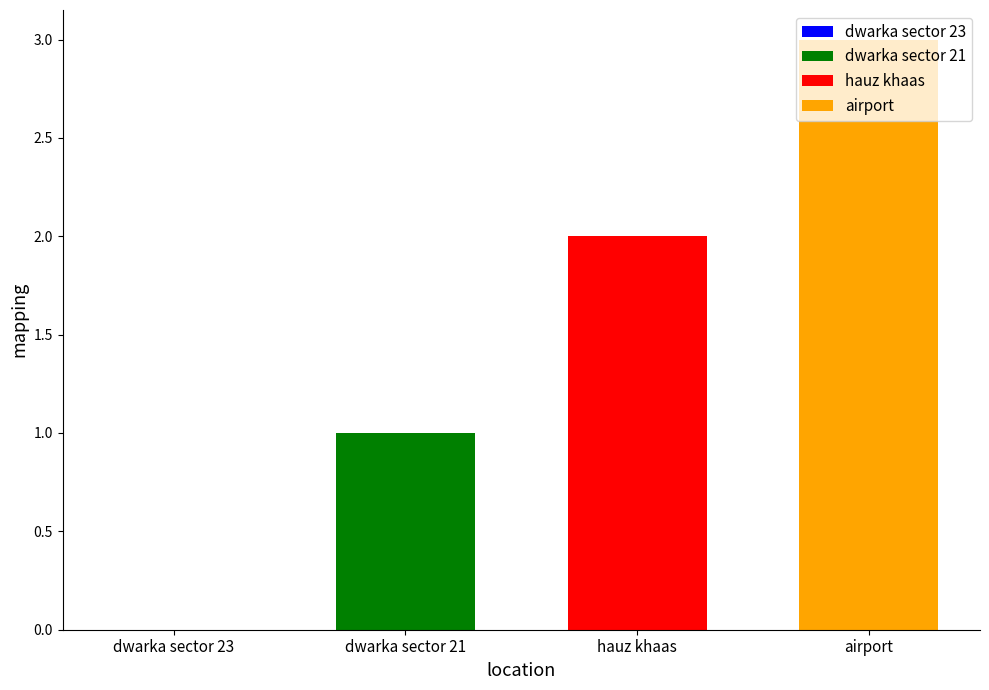

True or false: hauz khaas has a value of 3 at hauz khaas.

False